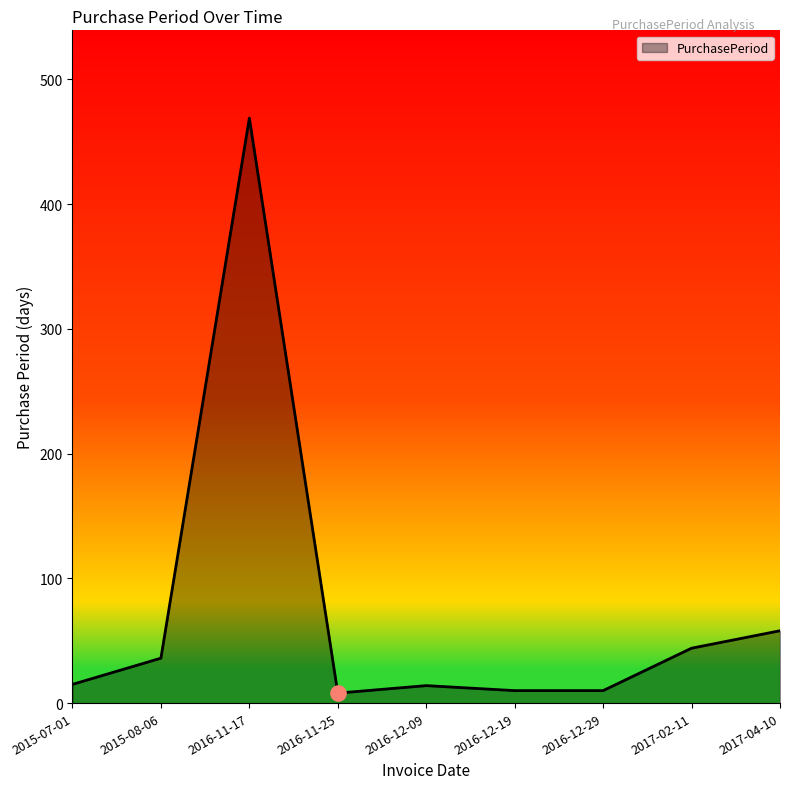

Approximately how many times larger is the value at 2016-12-09 compared to 2017-04-10?

0.2